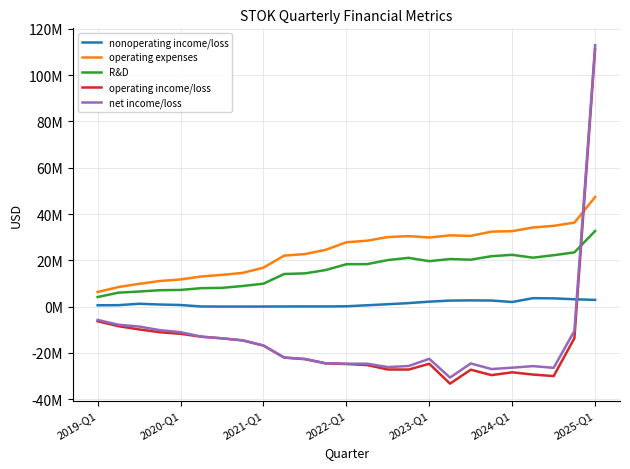

What are all the series names shown in the legend?

nonoperating income/loss, operating expenses, R&D, operating income/loss, net income/loss